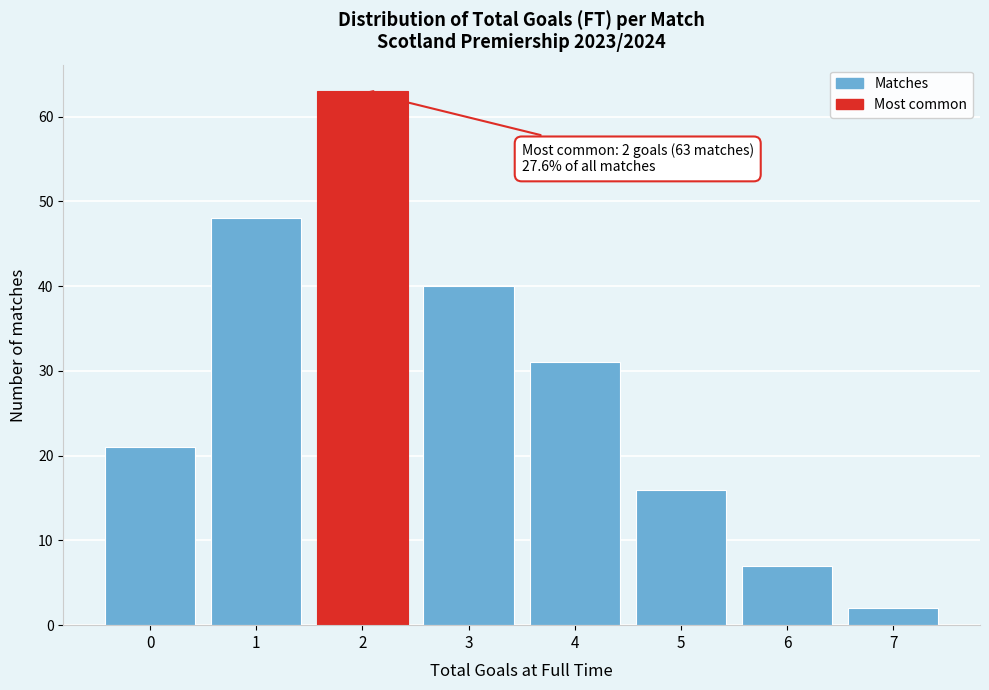

Which range on the x-axis has the tallest bar?

1.5 to 2.5